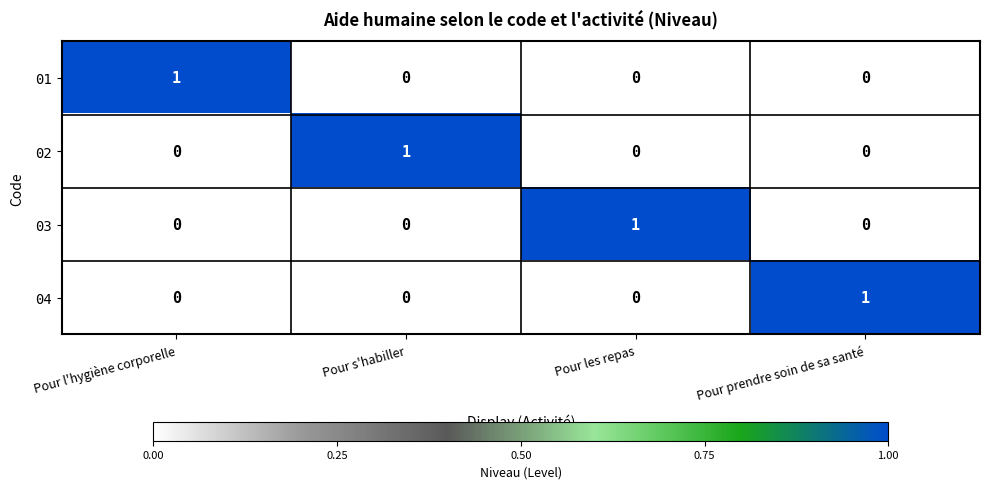

The 02 series shows -1 at Pour les repas. True or false?

False